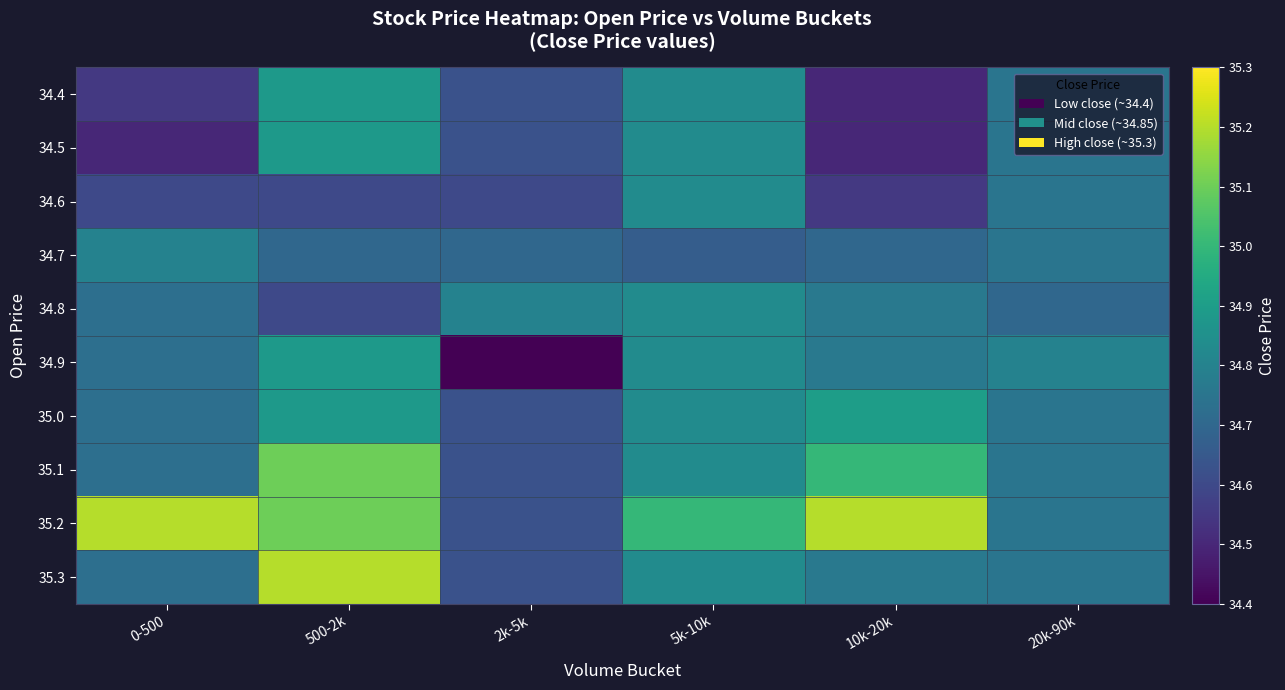

Between 20k-90k and 10k-20k, which is larger?

20k-90k